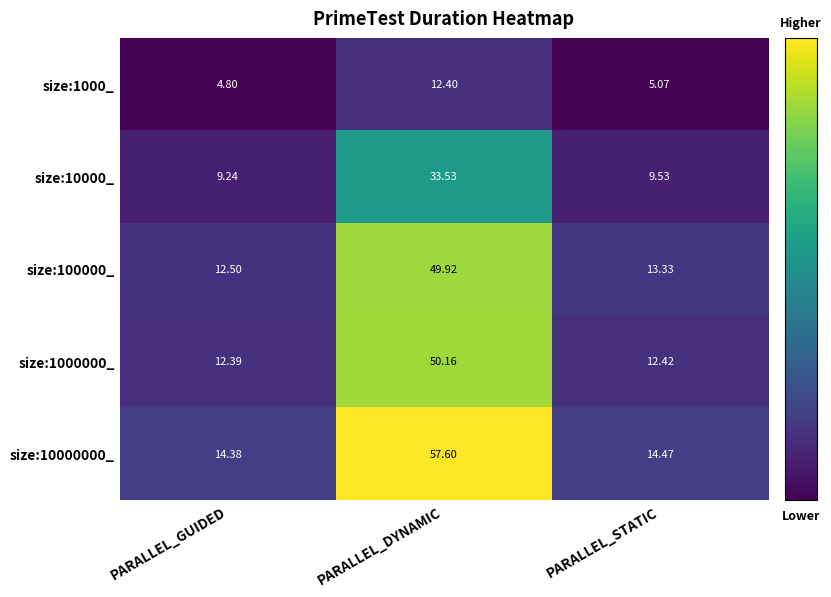

List the series in order of their peak value, highest first.

size:10000000_, size:1000000_, size:100000_, size:10000_, size:1000_